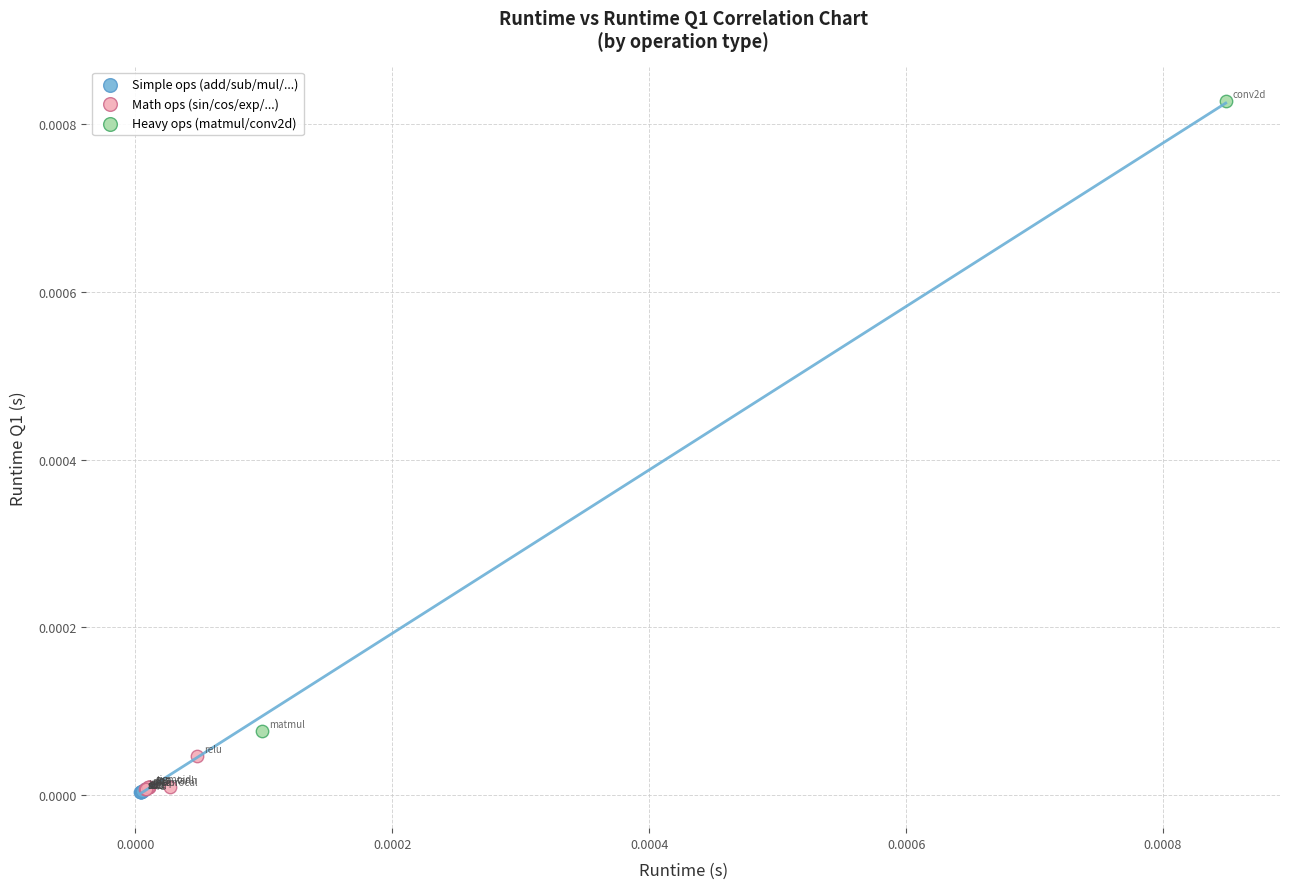

Which series reaches the maximum Y coordinate?

Heavy ops (matmul/conv2d)